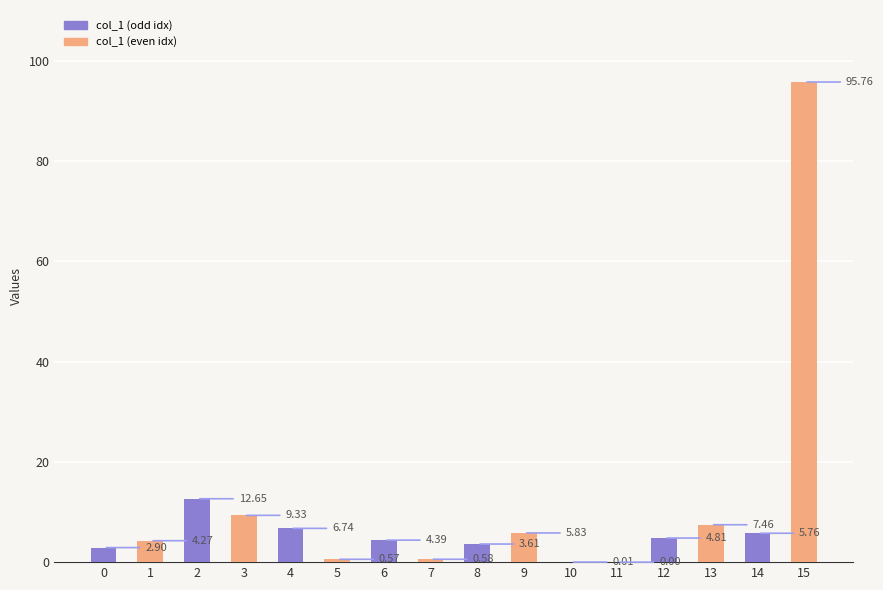

What is the sum of the values at 0 and 4?

9.6